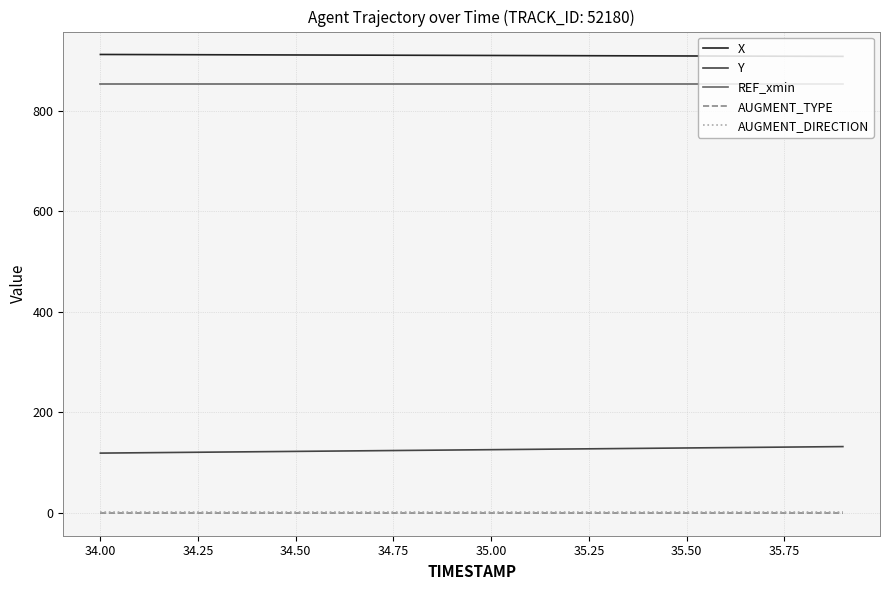

Which series has the largest total across all categories?

X